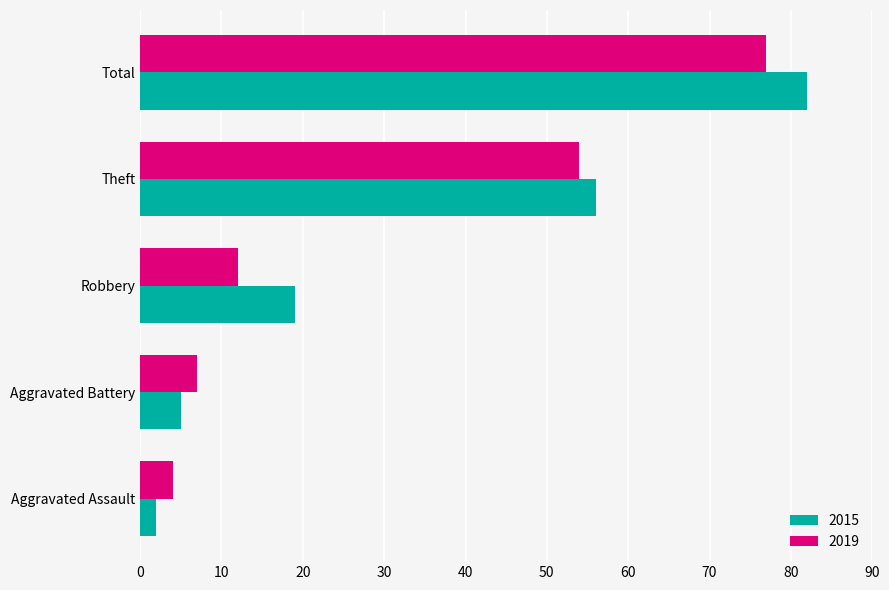

Between Robbery and Theft, which series saw the biggest shift?

2019